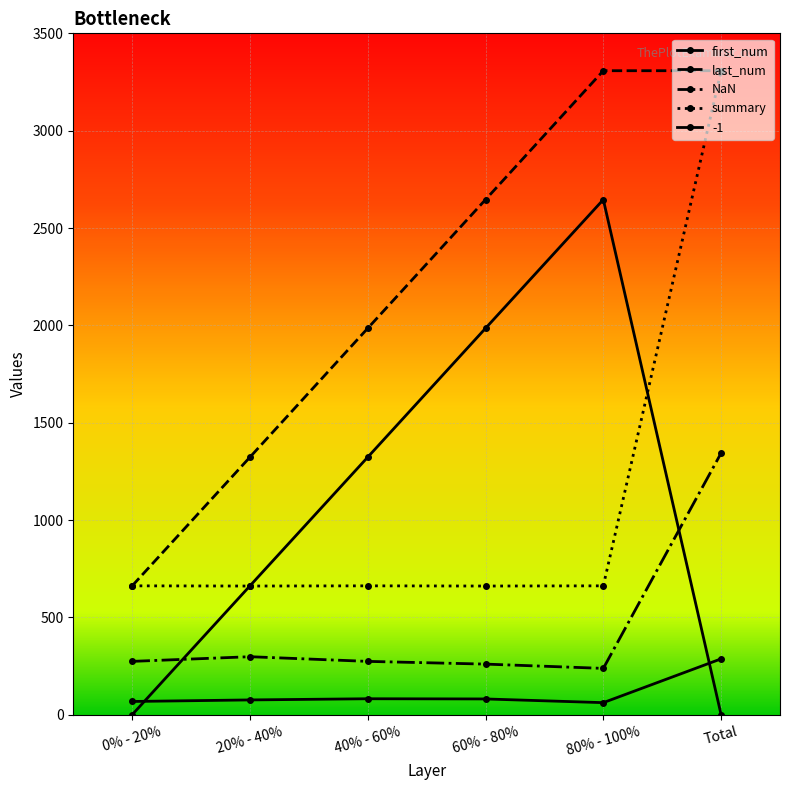

How many lines are shown in the chart?

5